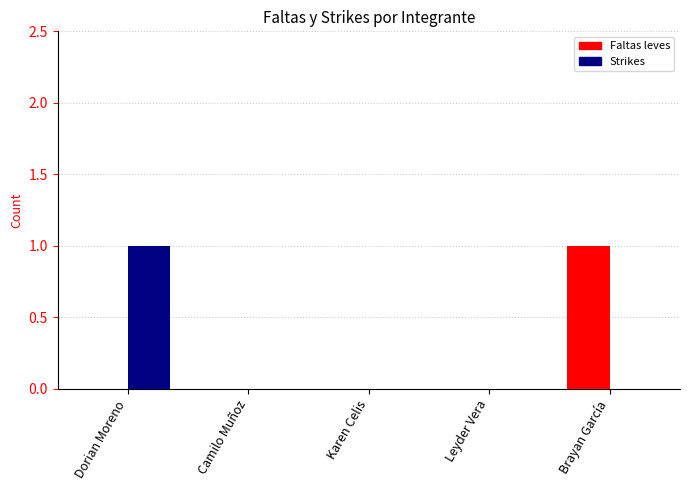

Are the bars grouped side by side (vs. stacked)?

Yes